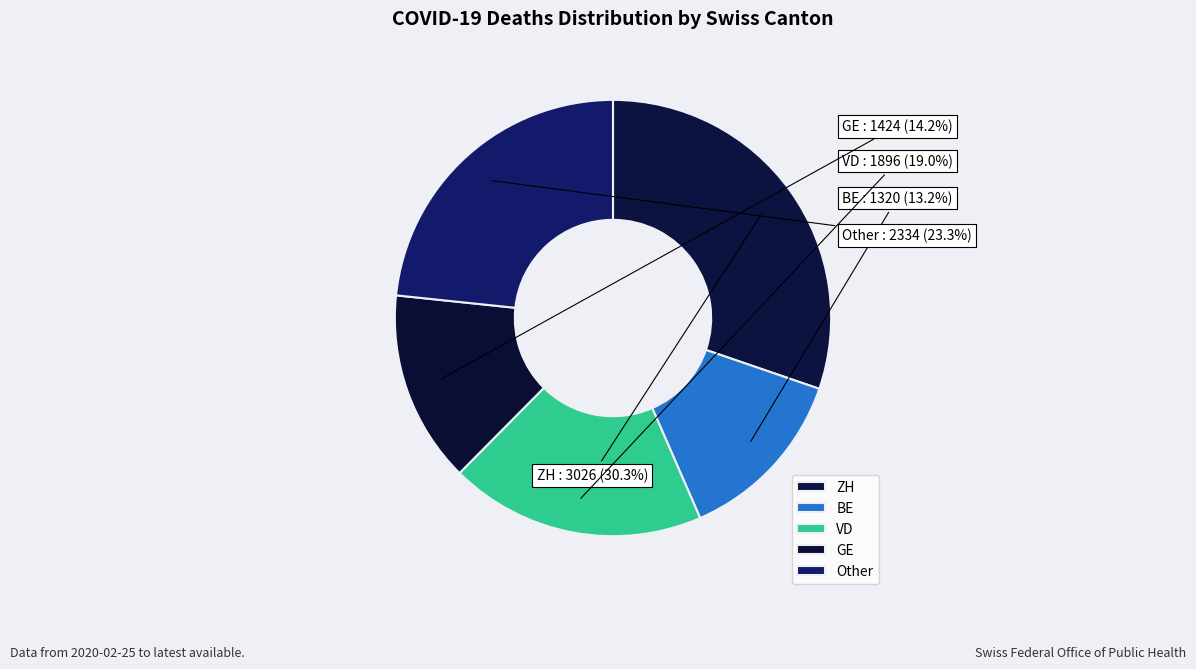

What is the smallest slice in the pie chart?

BE